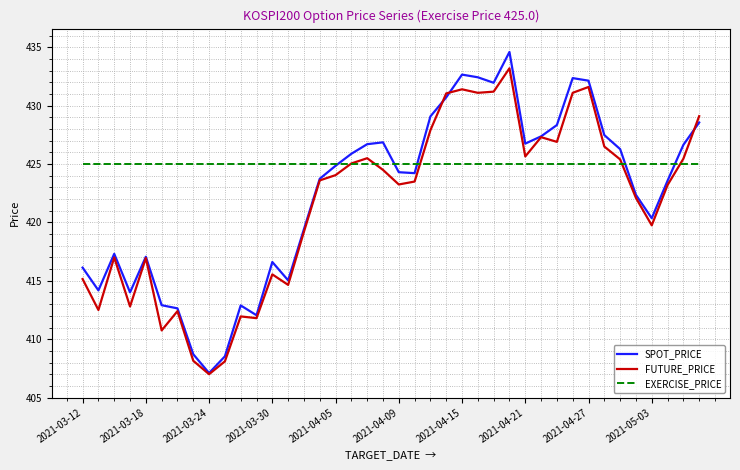

Which series has the largest total across all categories?

EXERCISE_PRICE